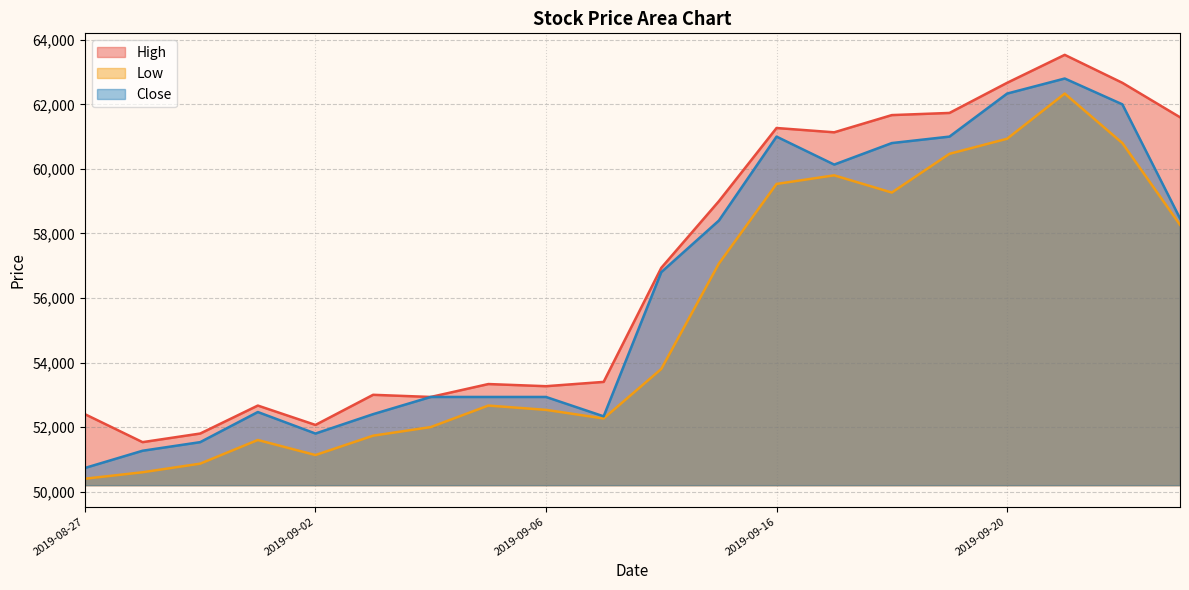

Reading left to right, extract all data points from this chart.

High: 52400.0	51533.3	51800.0	52666.7	52066.7	53000.0	52933.3	53333.3	53266.7	53400.0	56933.3	59000.0	61266.7	61133.3	61666.7	61733.3	62666.7	63533.3	62666.7	61600.0
Low: 50400.0	50600.0	50866.7	51600.0	51133.3	51733.3	52000.0	52666.7	52533.3	52266.7	53800.0	57066.7	59533.3	59800.0	59266.7	60466.7	60933.3	62333.3	60800.0	58266.7
Close: 50733.3	51266.7	51533.3	52466.7	51800.0	52400.0	52933.3	52933.3	52933.3	52333.3	56800.0	58400.0	61000.0	60133.3	60800.0	61000.0	62333.3	62800.0	62000.0	58466.7